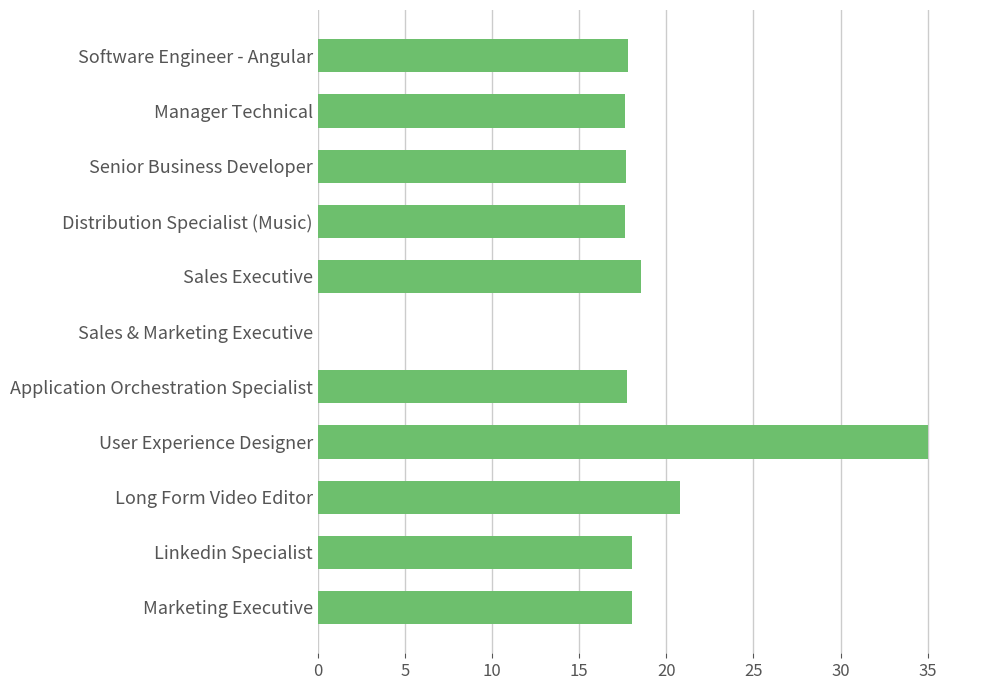

How many categories are shown in the chart?

11